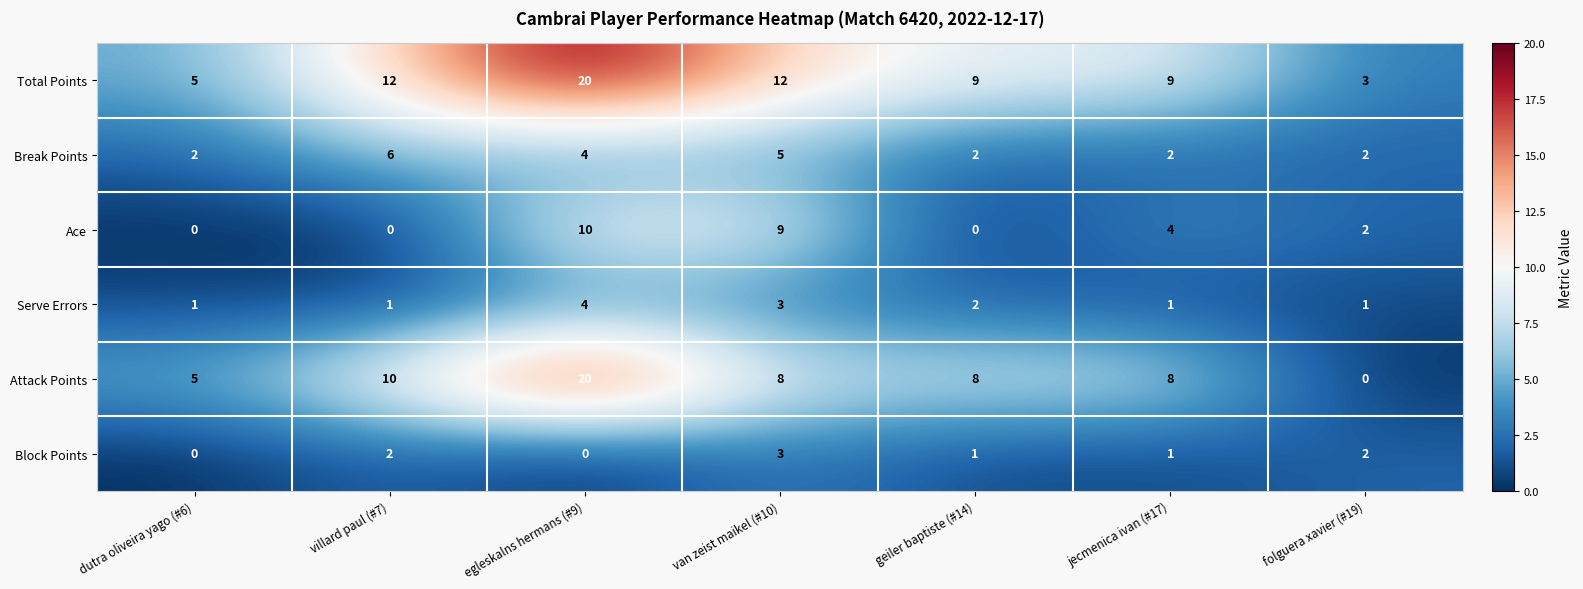

At how many categories does at least one series exceed 11?

3